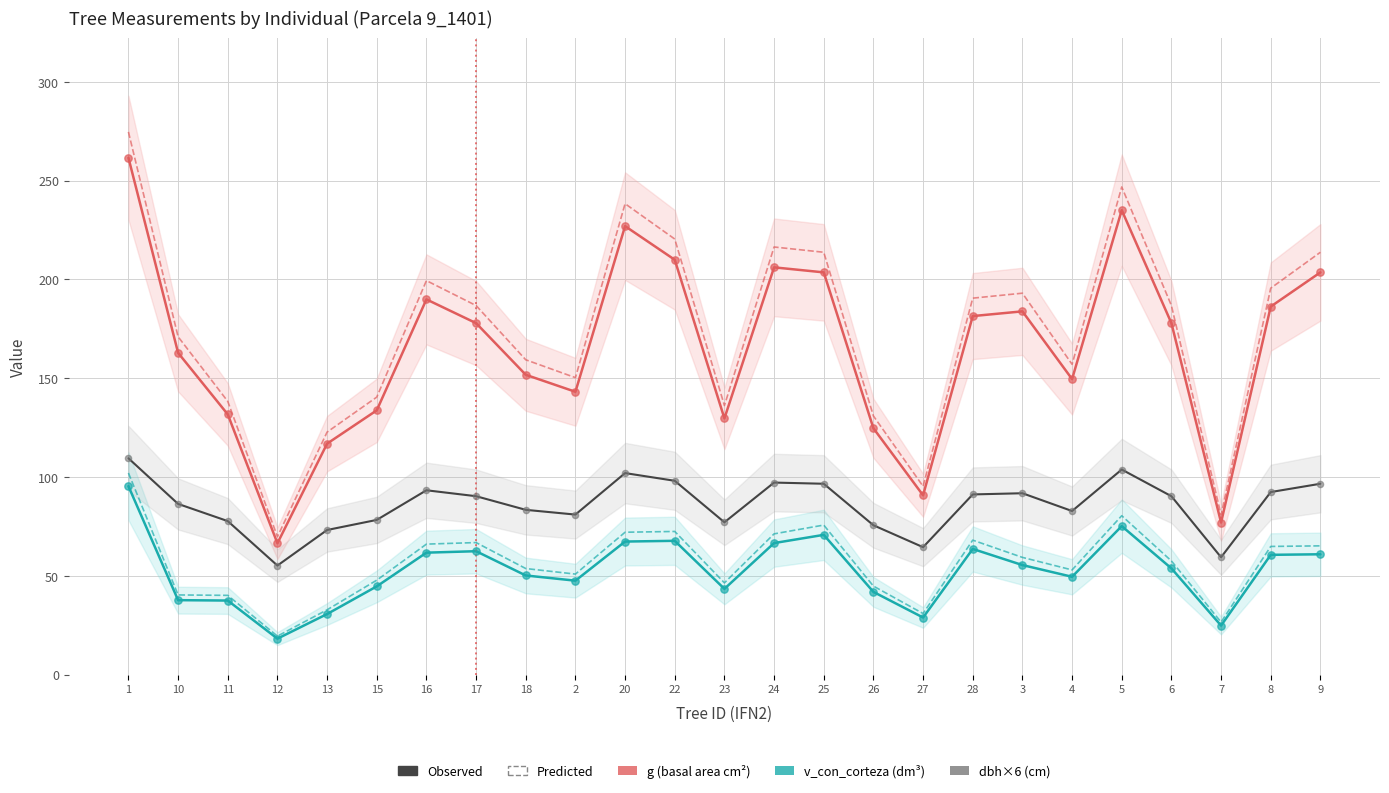

Which series reaches the maximum Y coordinate?

g (basal area)